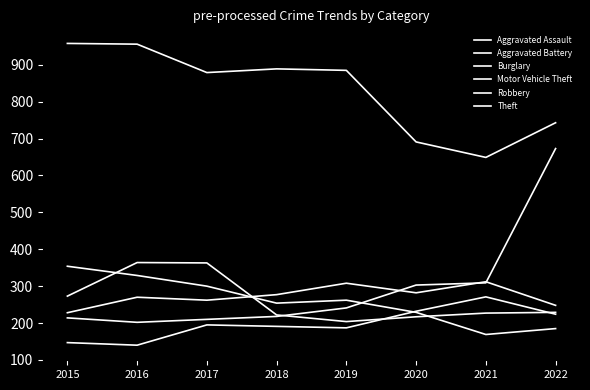

Does the chart have visible grid lines?

No